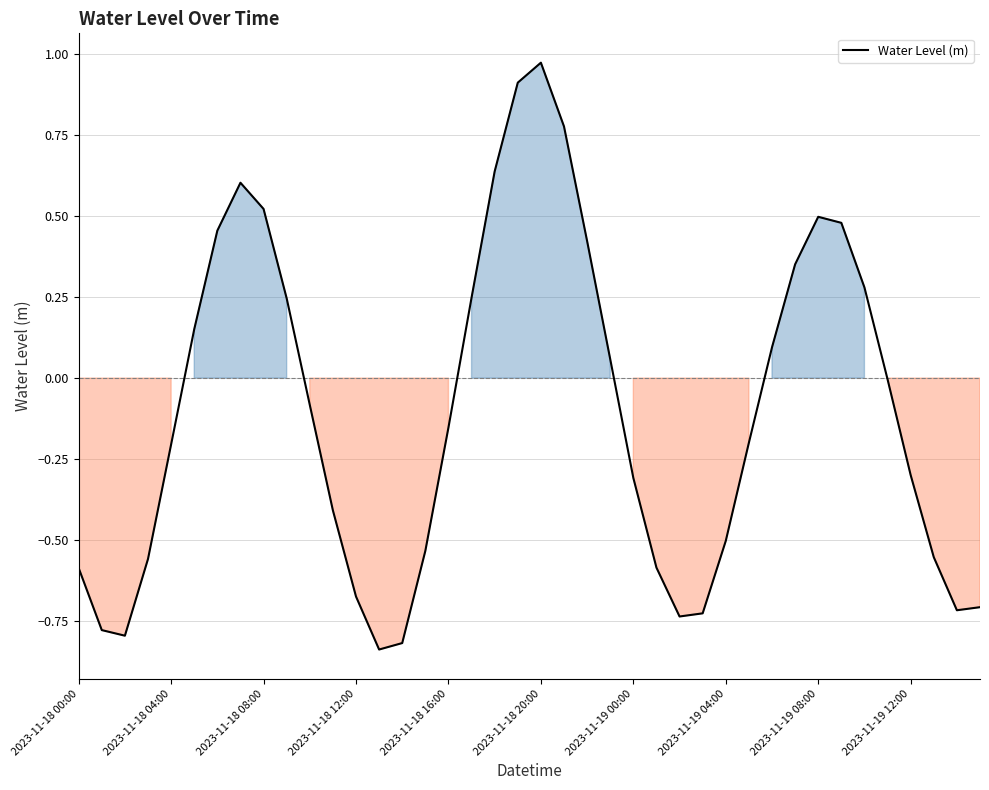

What is the difference between the maximum and minimum values?

1.8